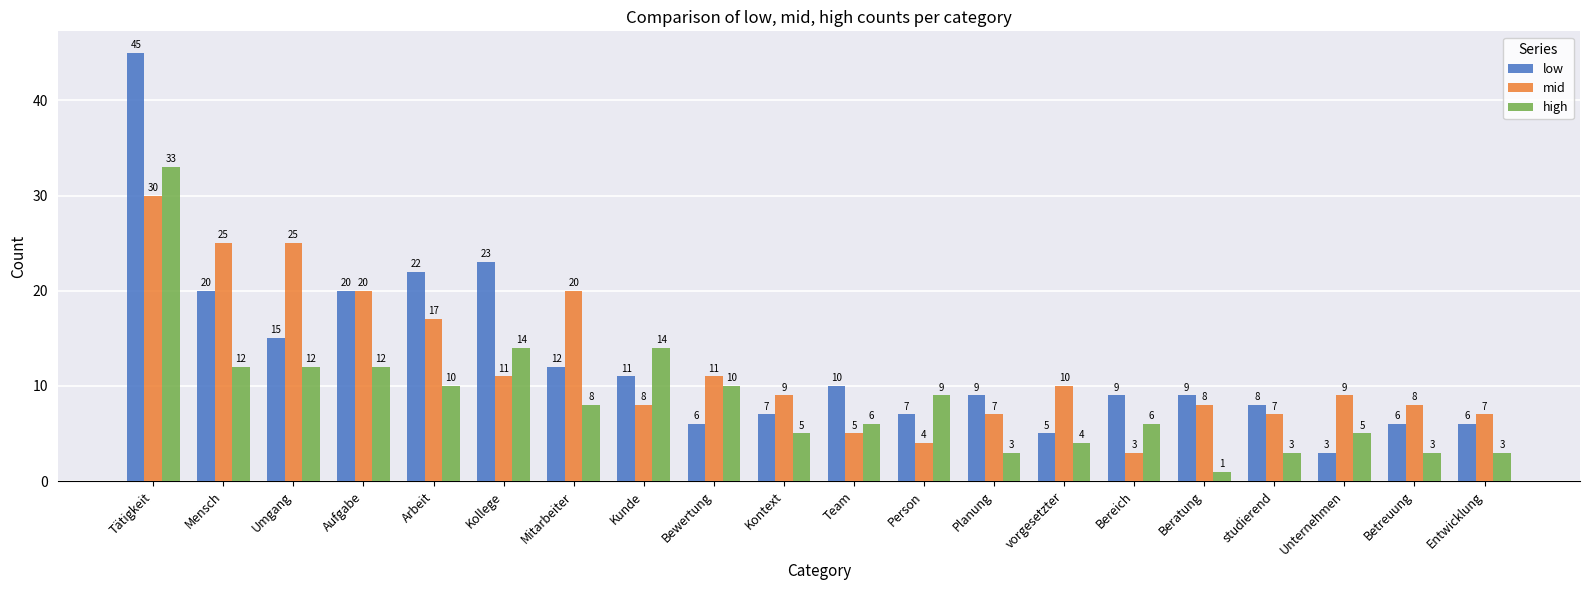

What is the spread (max minus min) of values at Kunde?

6